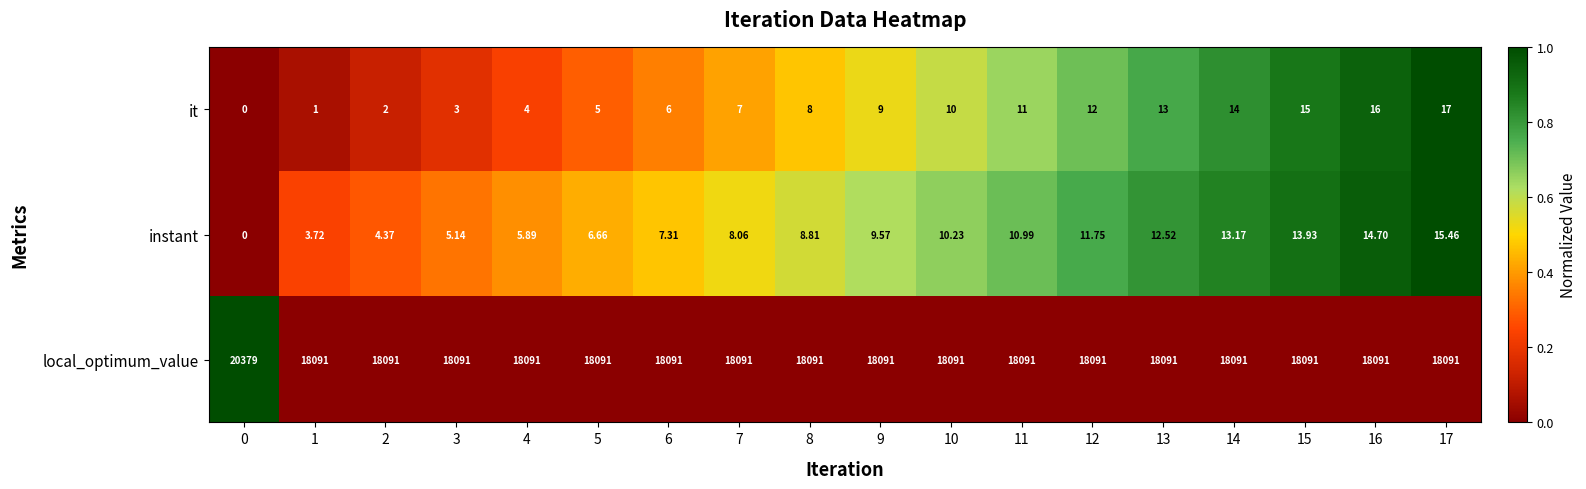

Rank the series by their maximum value, from lowest to highest.

instant, it, local_optimum_value